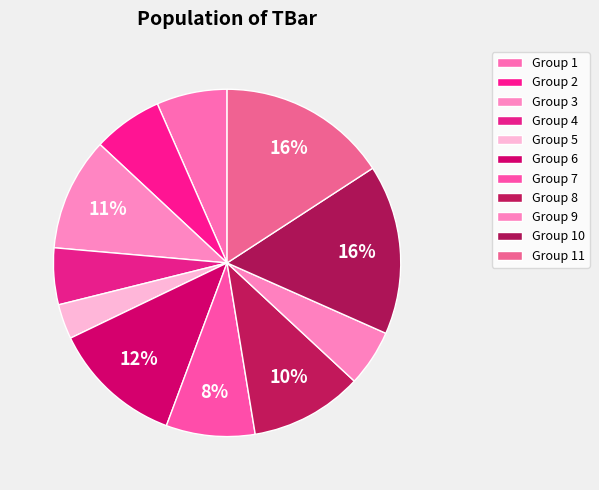

Count the number of slices in the pie.

11